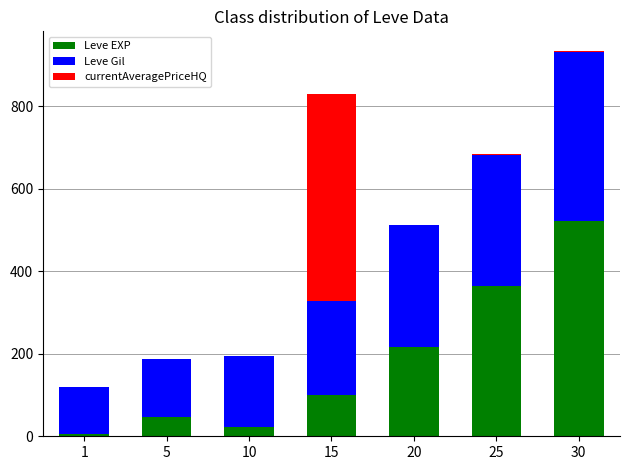

At which label does Leve EXP reach its peak?

30